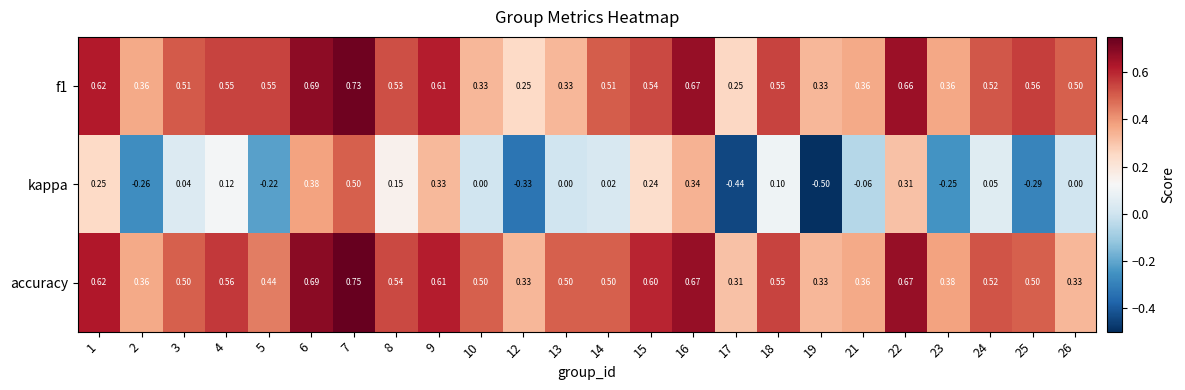

Between 10 and 17, which series saw the biggest shift?

kappa